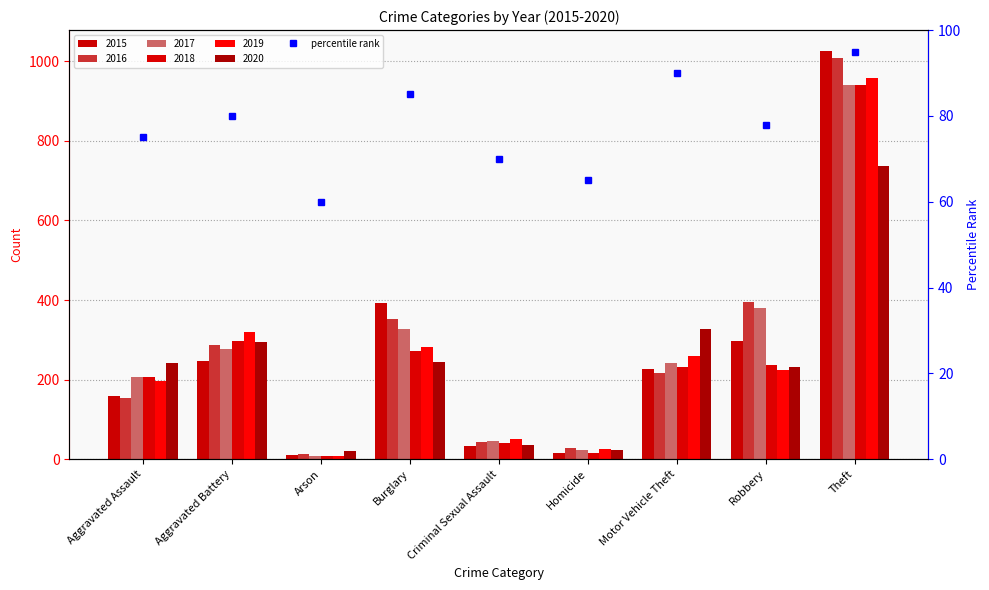

What is the ratio of the value at Homicide to the value at Burglary?

0.8